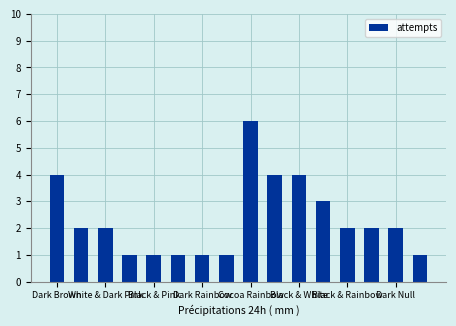

Are the bars horizontal?

No